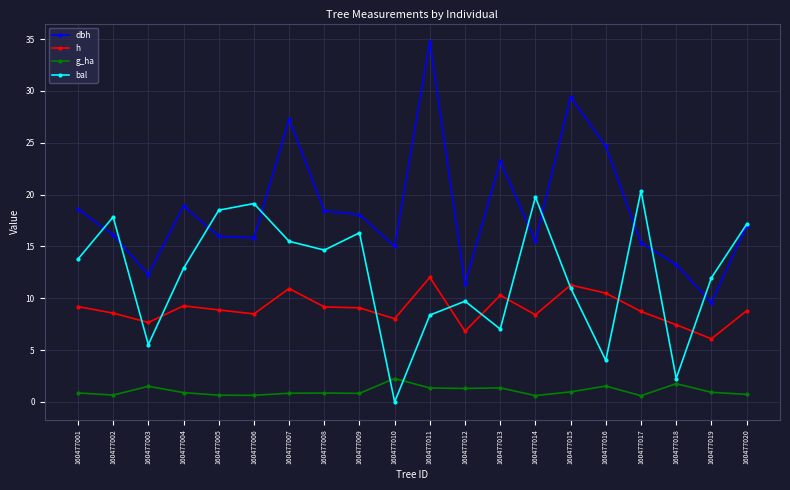

What is the difference between the bal values at 160477014 and 160477018?

17.5